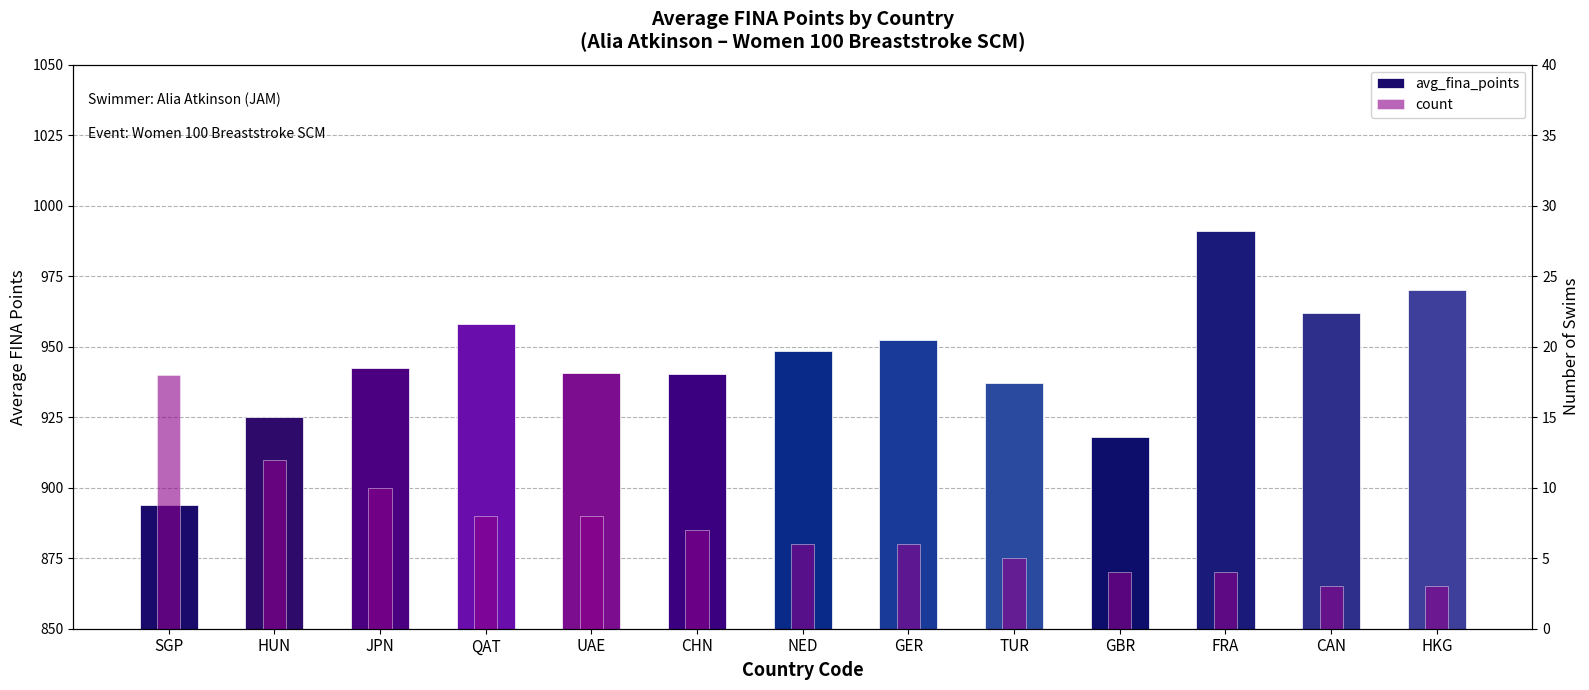

At which label does count reach its peak?

SGP